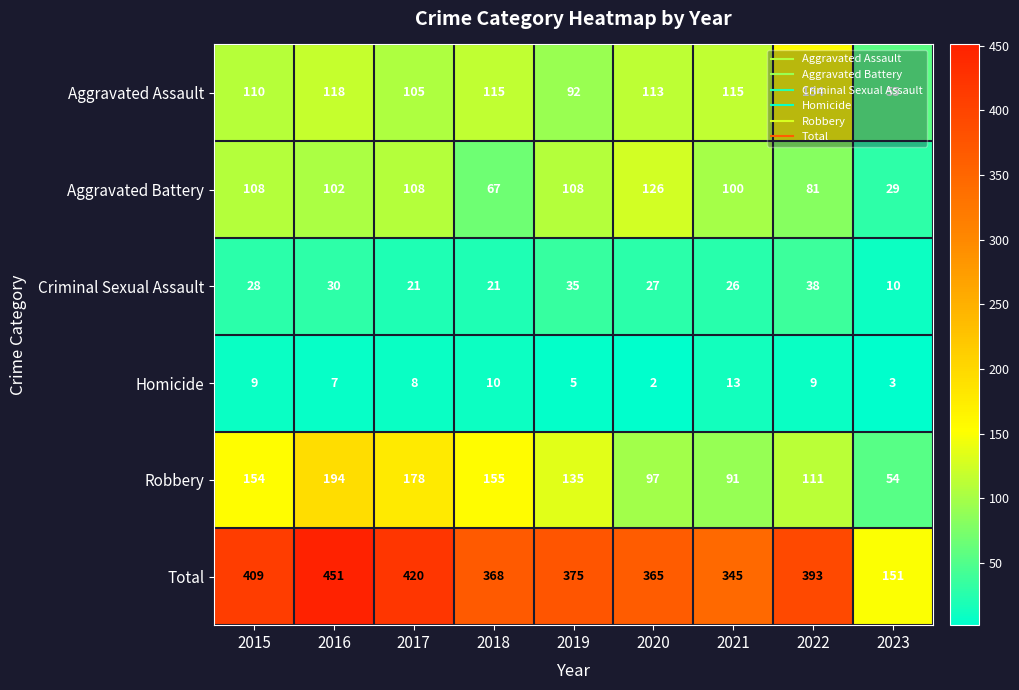

At which label does Aggravated Battery reach its peak?

2020